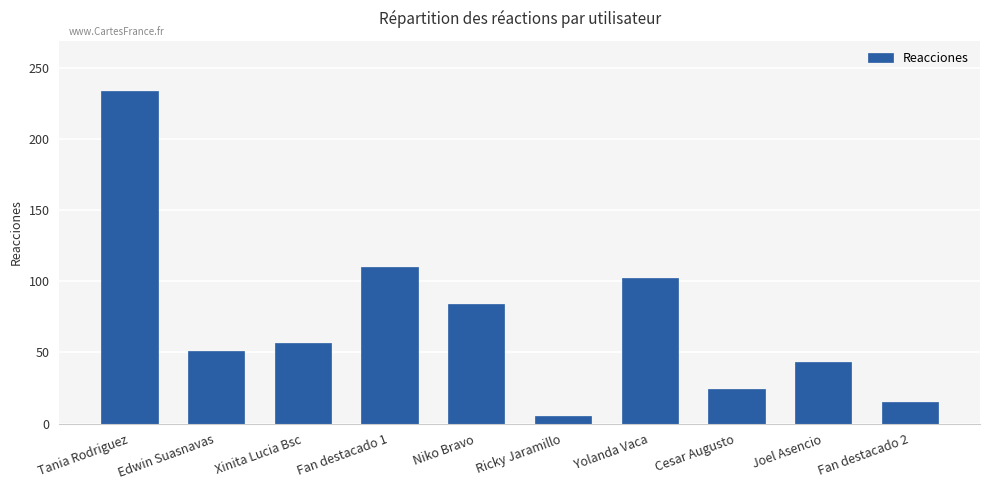

Reading right to left, extract all data points from this chart.

15	43	24	102	5	84	110	57	51	234